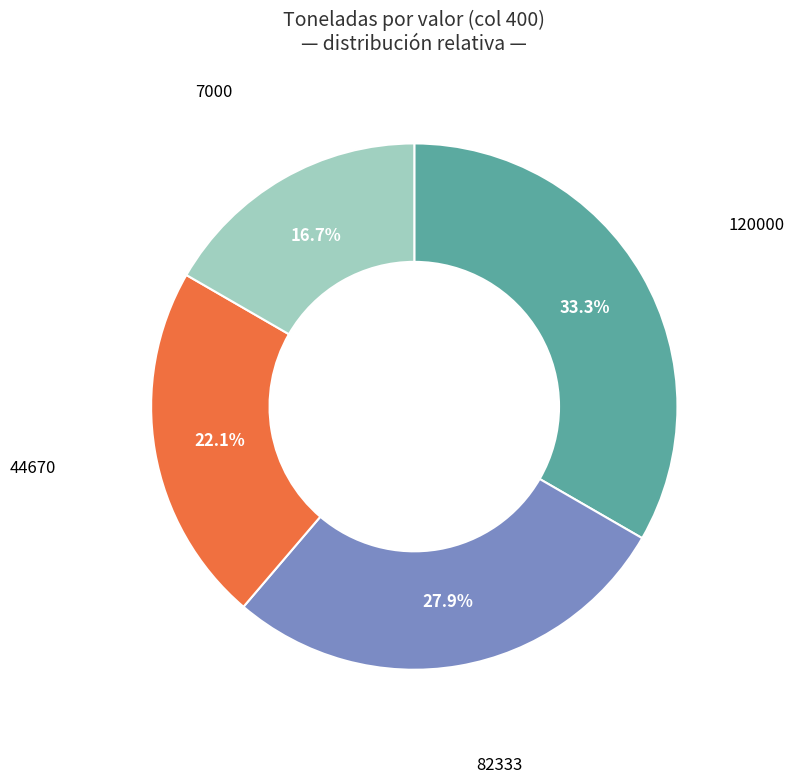

Is there any slice that represents more than half of the pie?

No